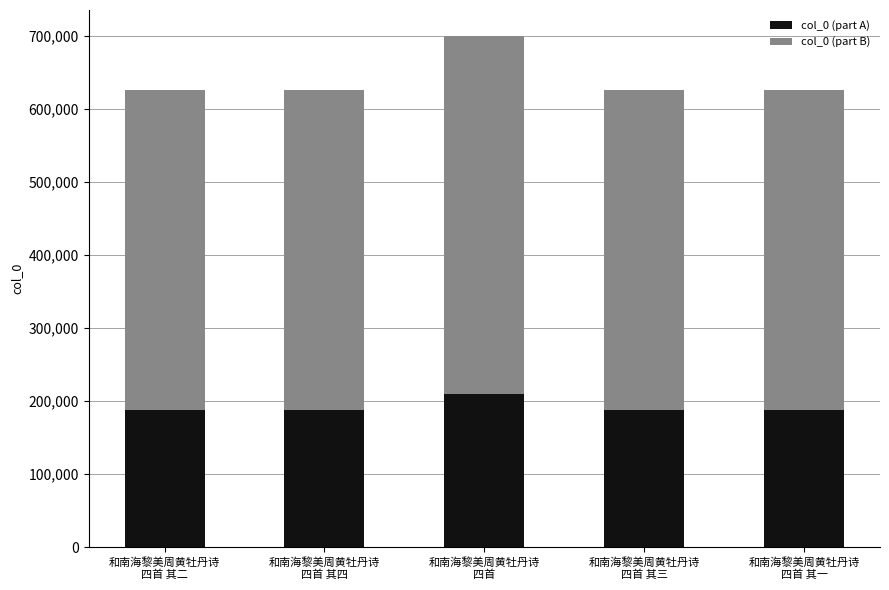

What is the minimum value for col_0 (part A)?

187546.2